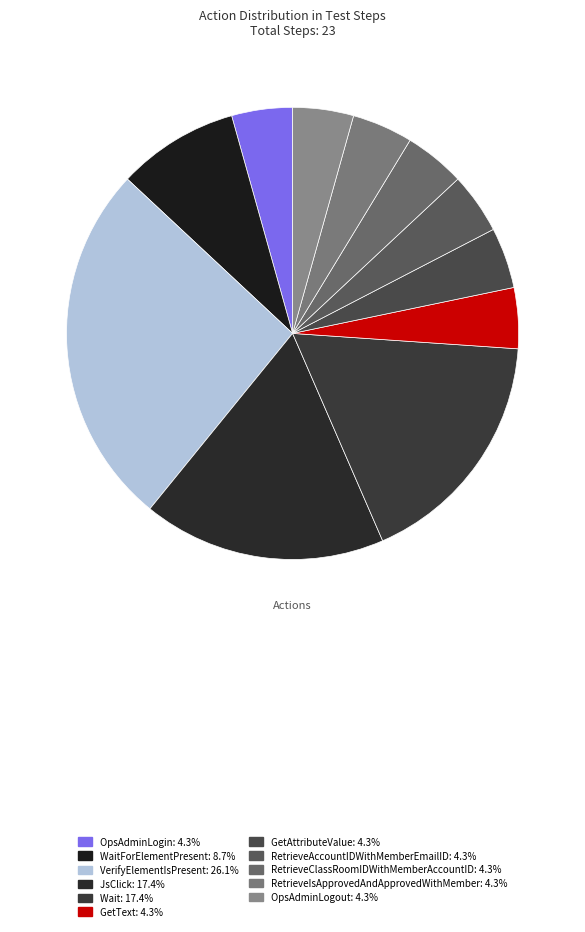

Count the number of slices in the pie.

11